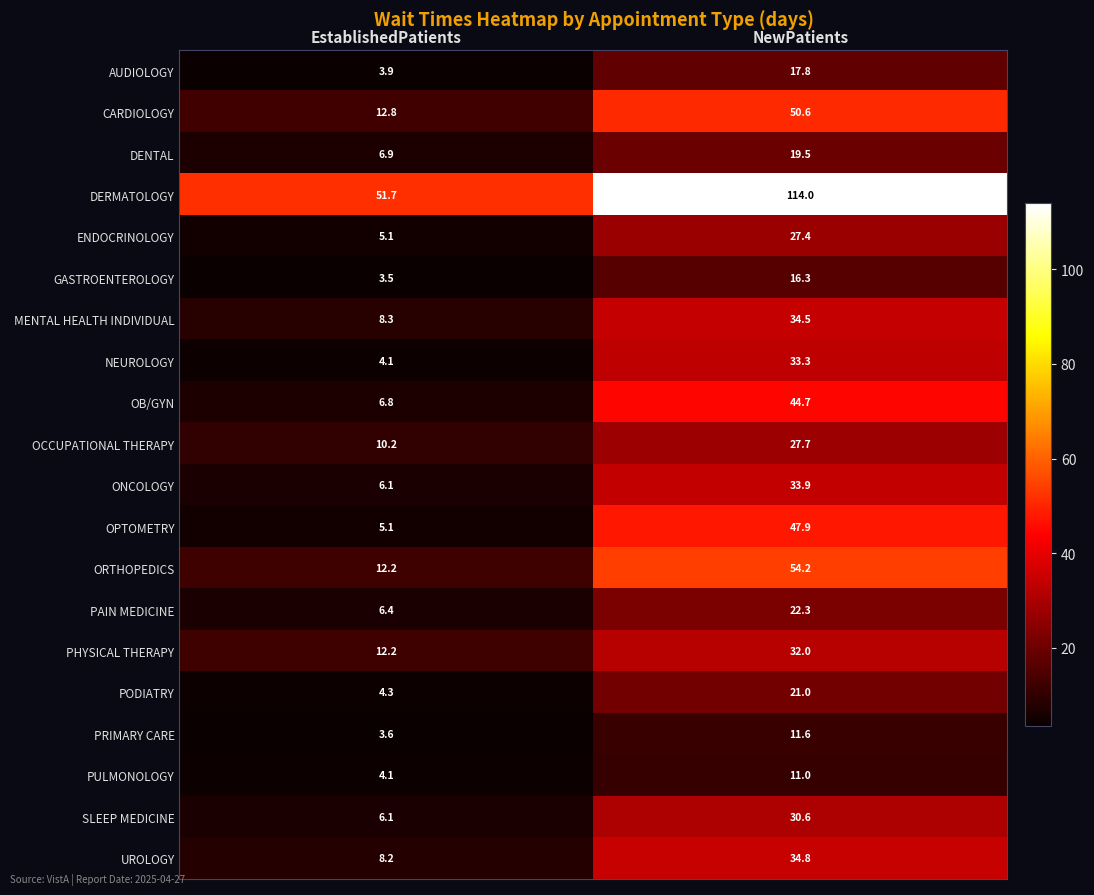

Which category has the lowest value across all series?

EstablishedPatients